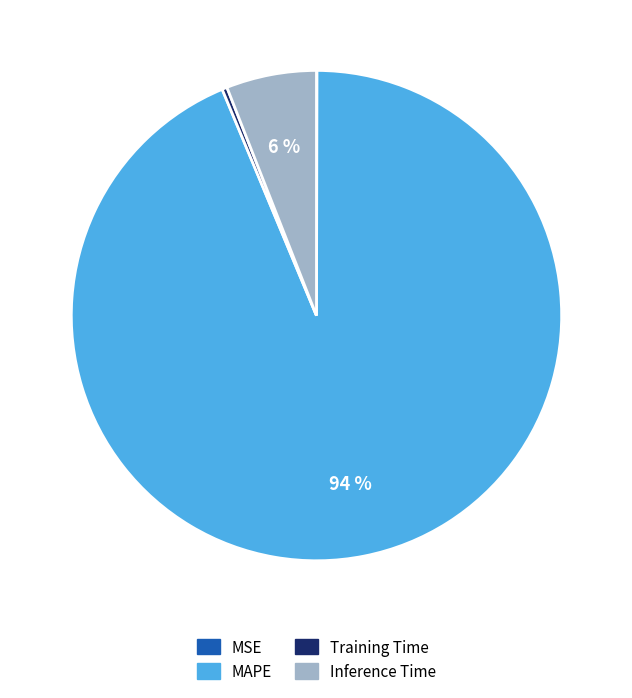

Which slice is the largest?

MAPE